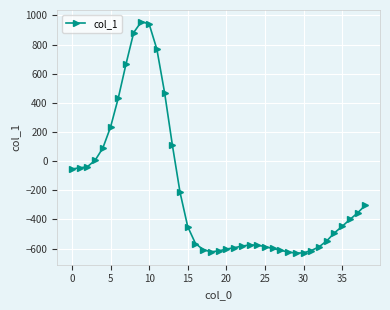

What is the sum of all values?

-8003